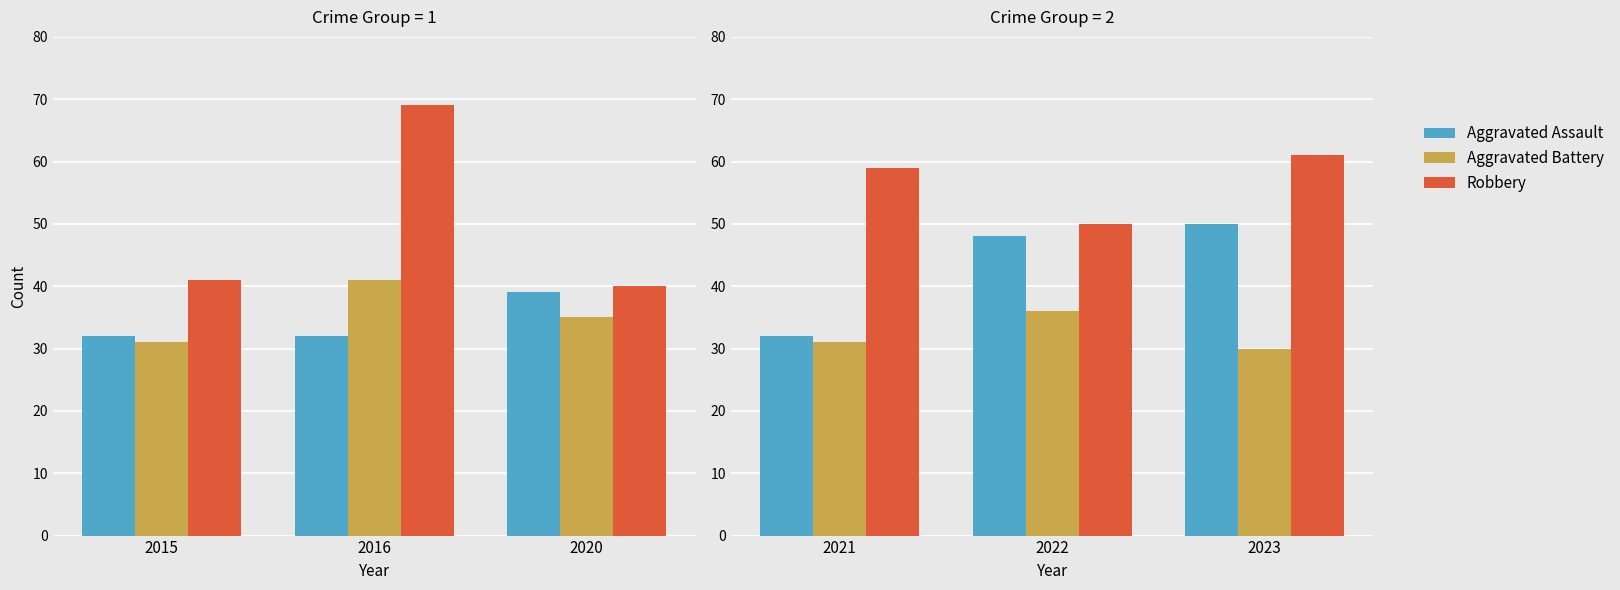

Which has a higher value, 2021 or 2023?

2023